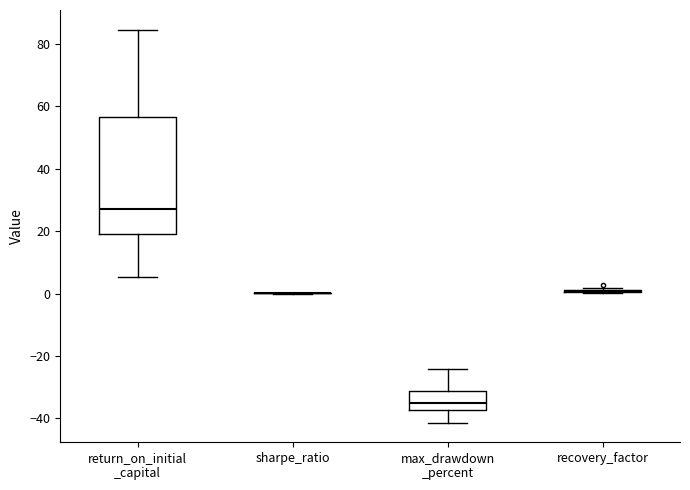

Where is the upper edge of the box for return_on_initial _capital on the y-axis? The values are not printed on the chart, so give them approximately, as read against the axis.

56